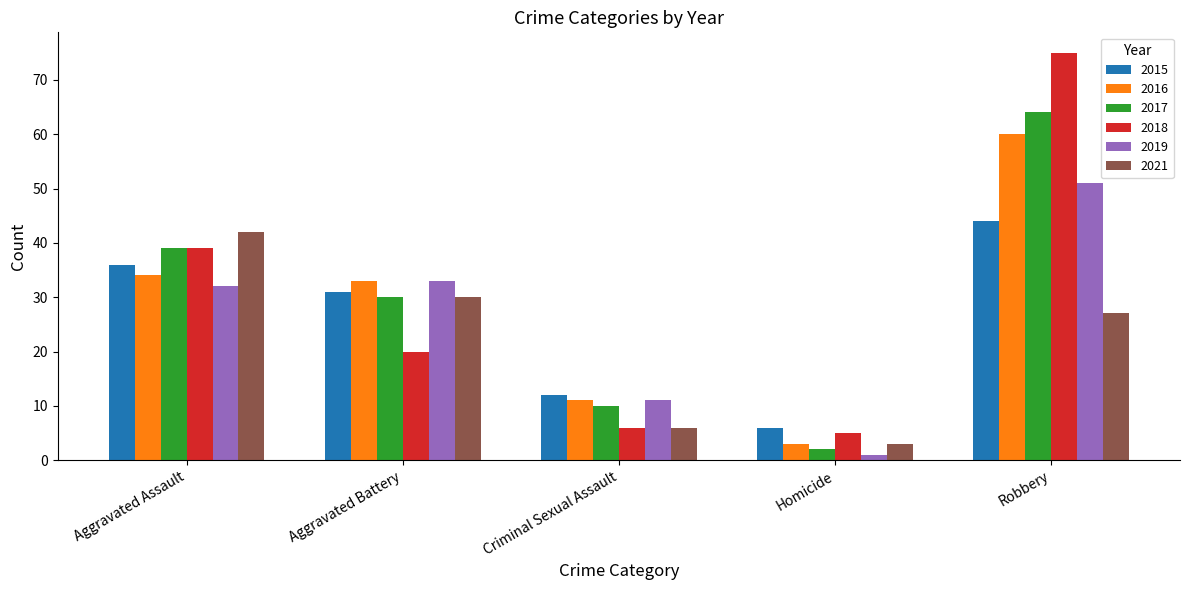

How many bars are there in total?

30